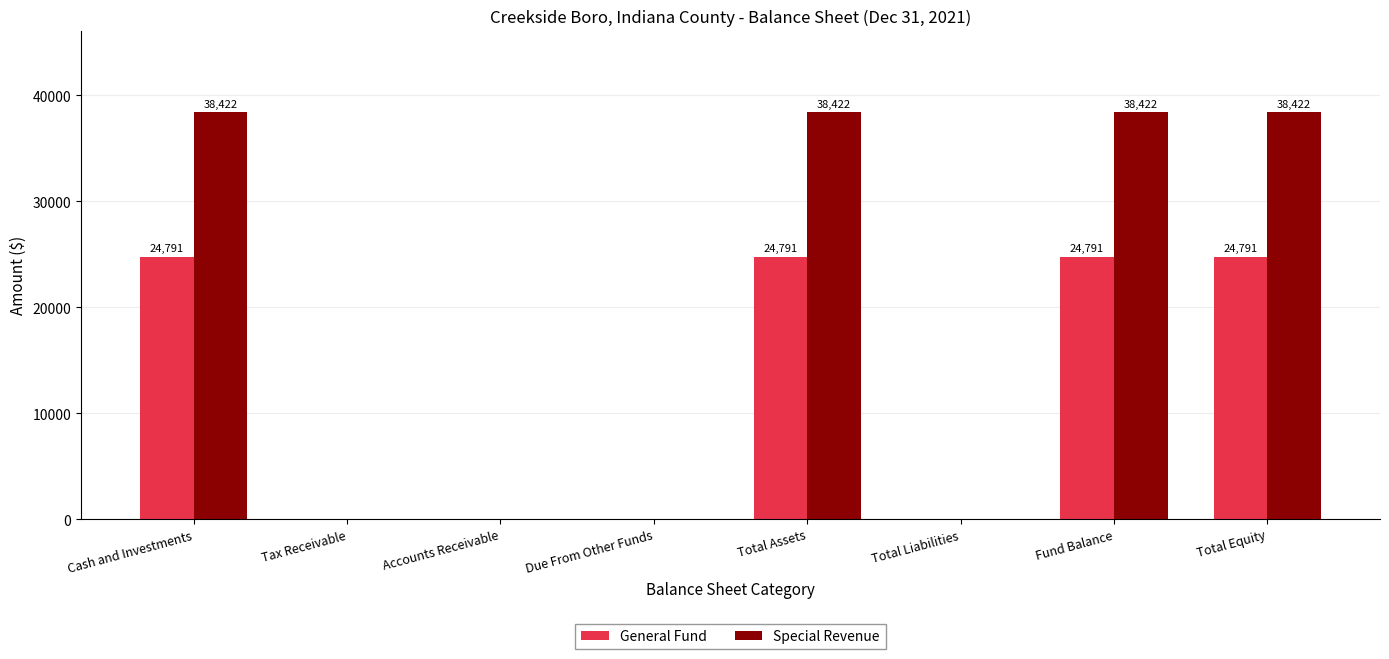

What is the sum of the General Fund values at Due From Other Funds and Fund Balance?

24791